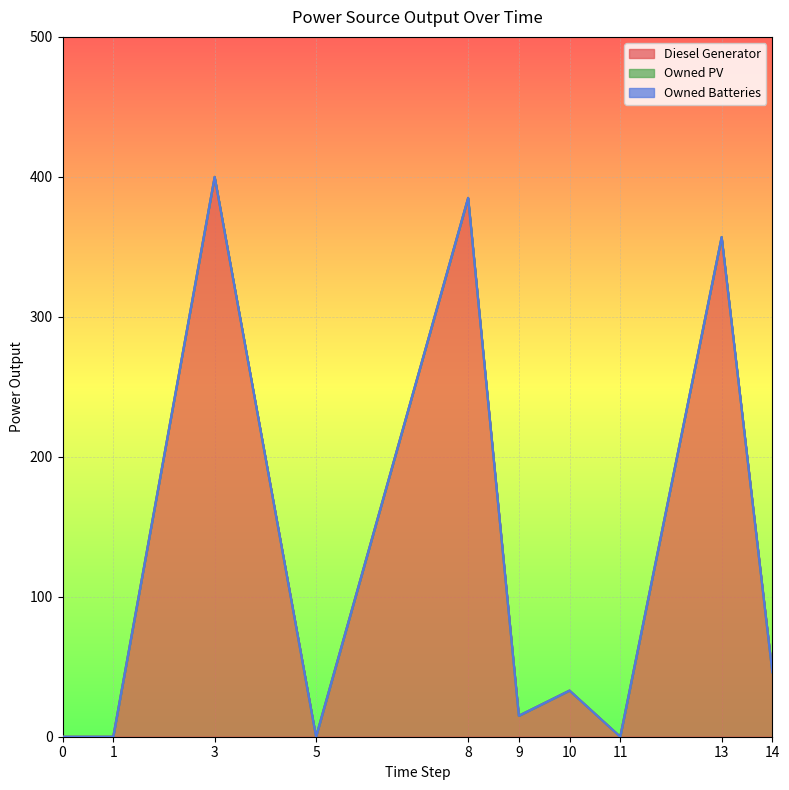

At how many categories does at least one series exceed 293?

3